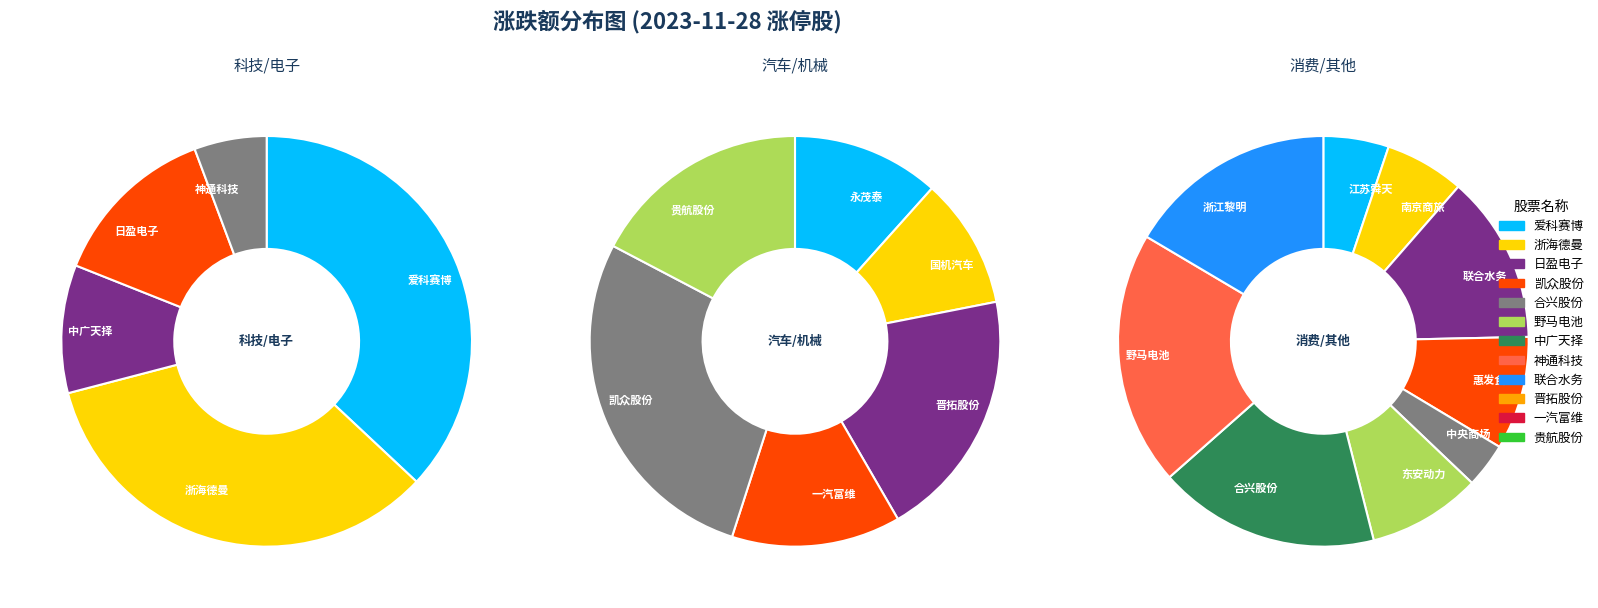

Is it true that 江苏舜天 is 2% of the pie?

True